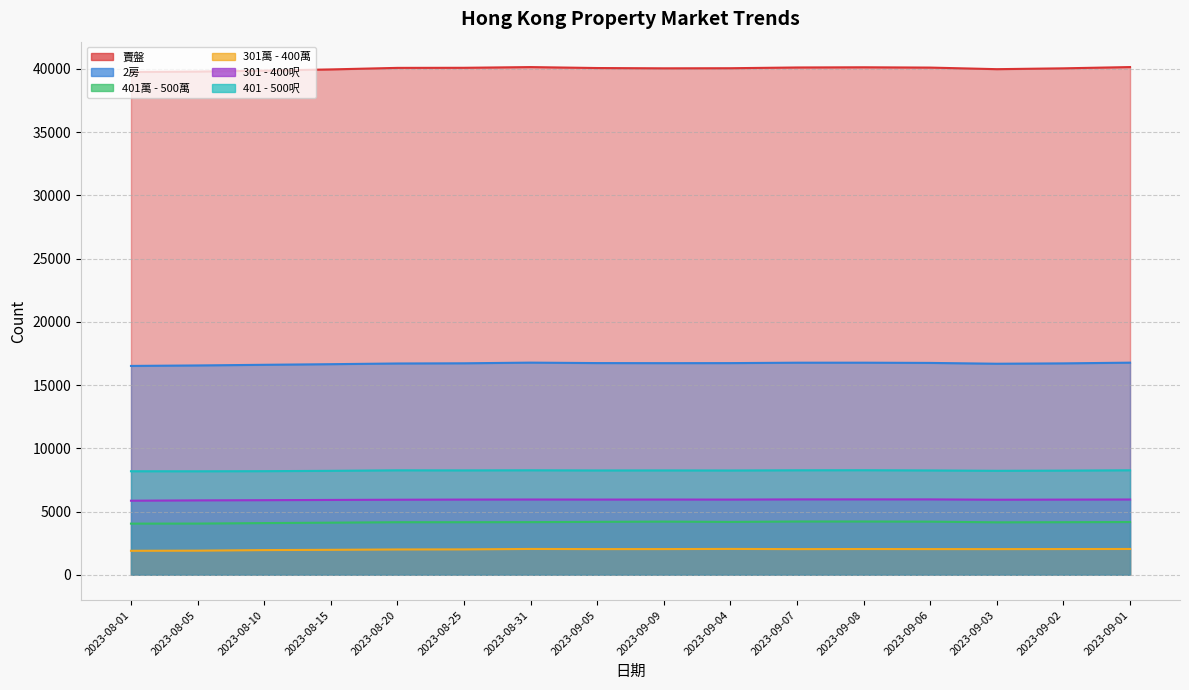

Is the value of 301 - 400呎 at 2023-08-01 greater than the value of 賣盤 at 2023-09-06?

No